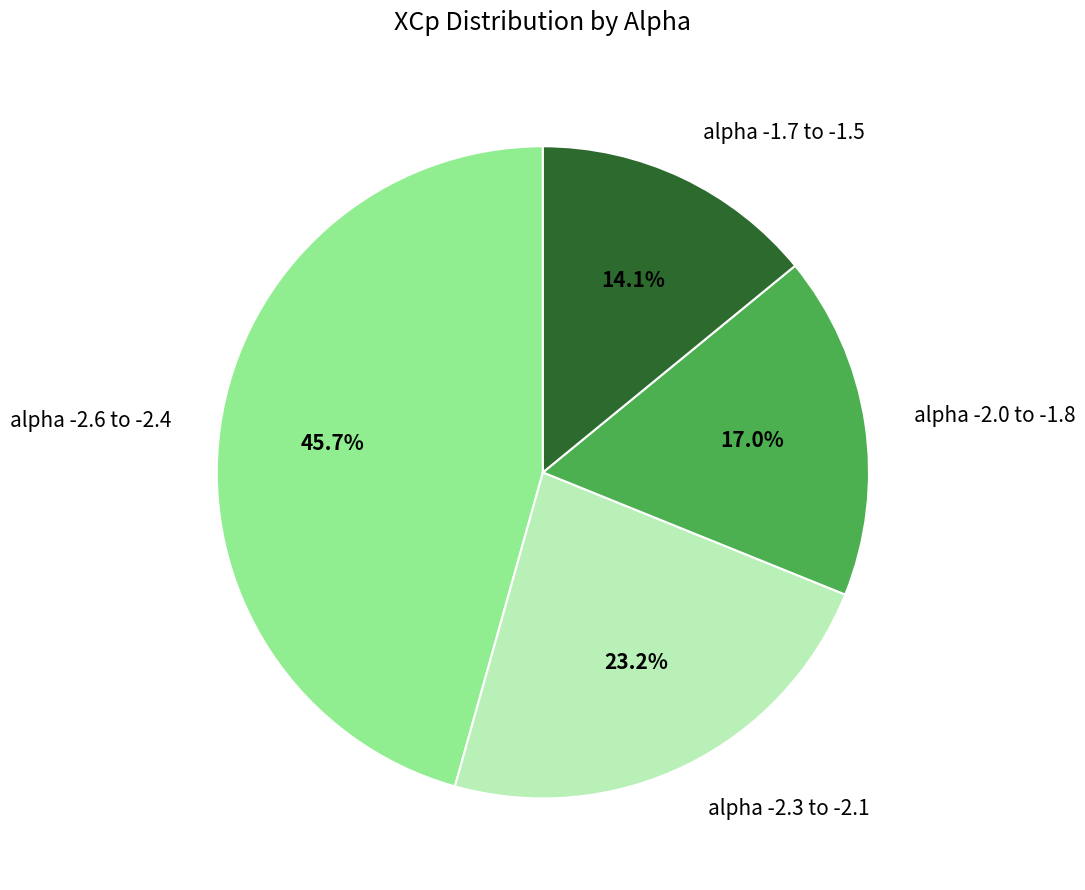

Is there a majority slice in this chart?

No